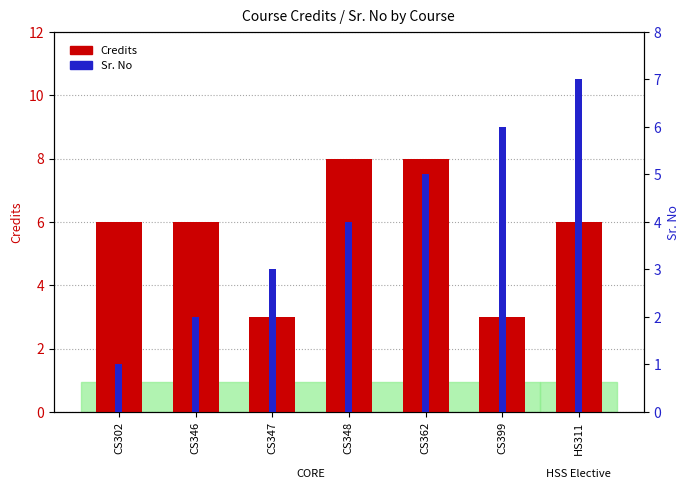

Is it true that Sr. No equals 10 at CS399?

False